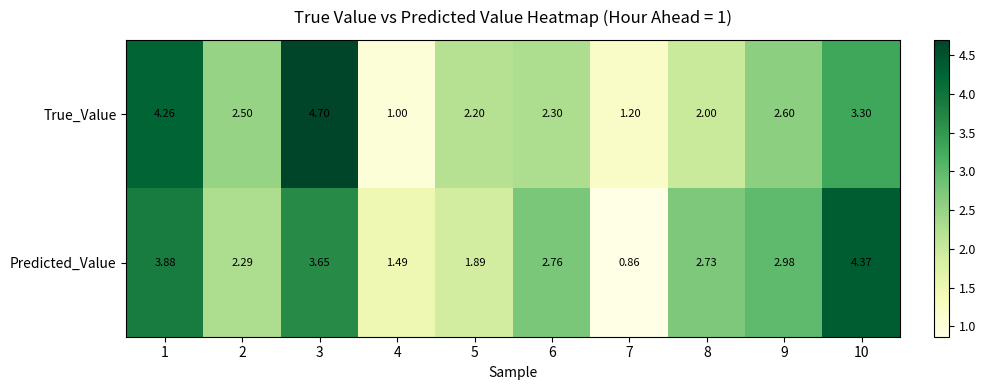

Rank the series by their maximum value, from lowest to highest.

Predicted_Value, True_Value